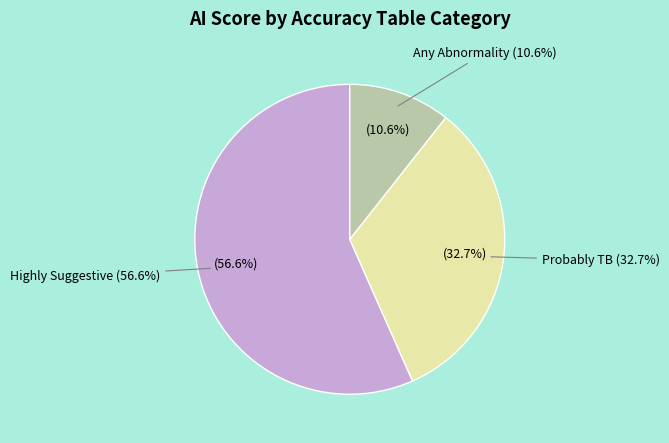

Combined, what portion of the pie is Any Abnormality and Highly Suggestive?

67.3%